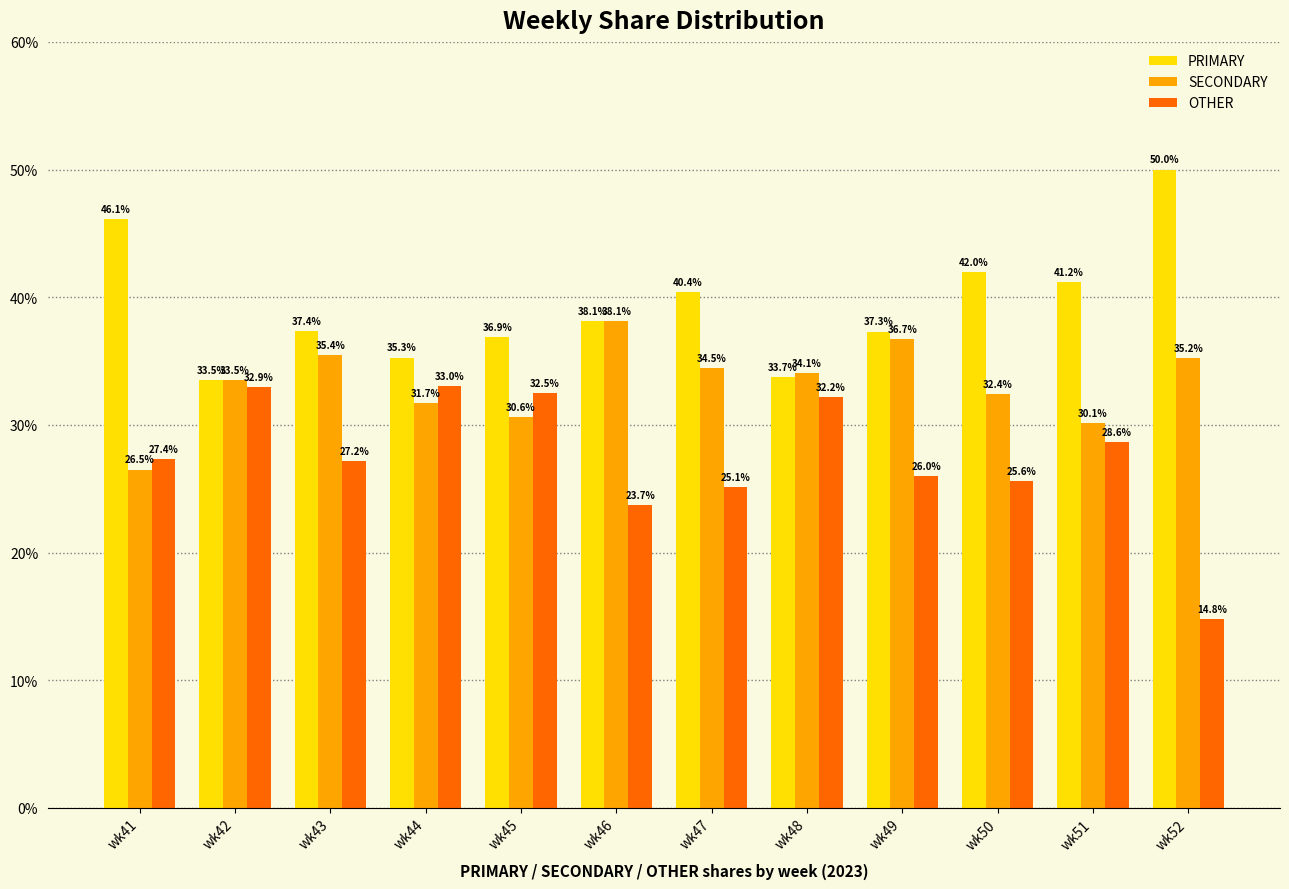

What is the difference between the highest and lowest values at wk48?

1.9